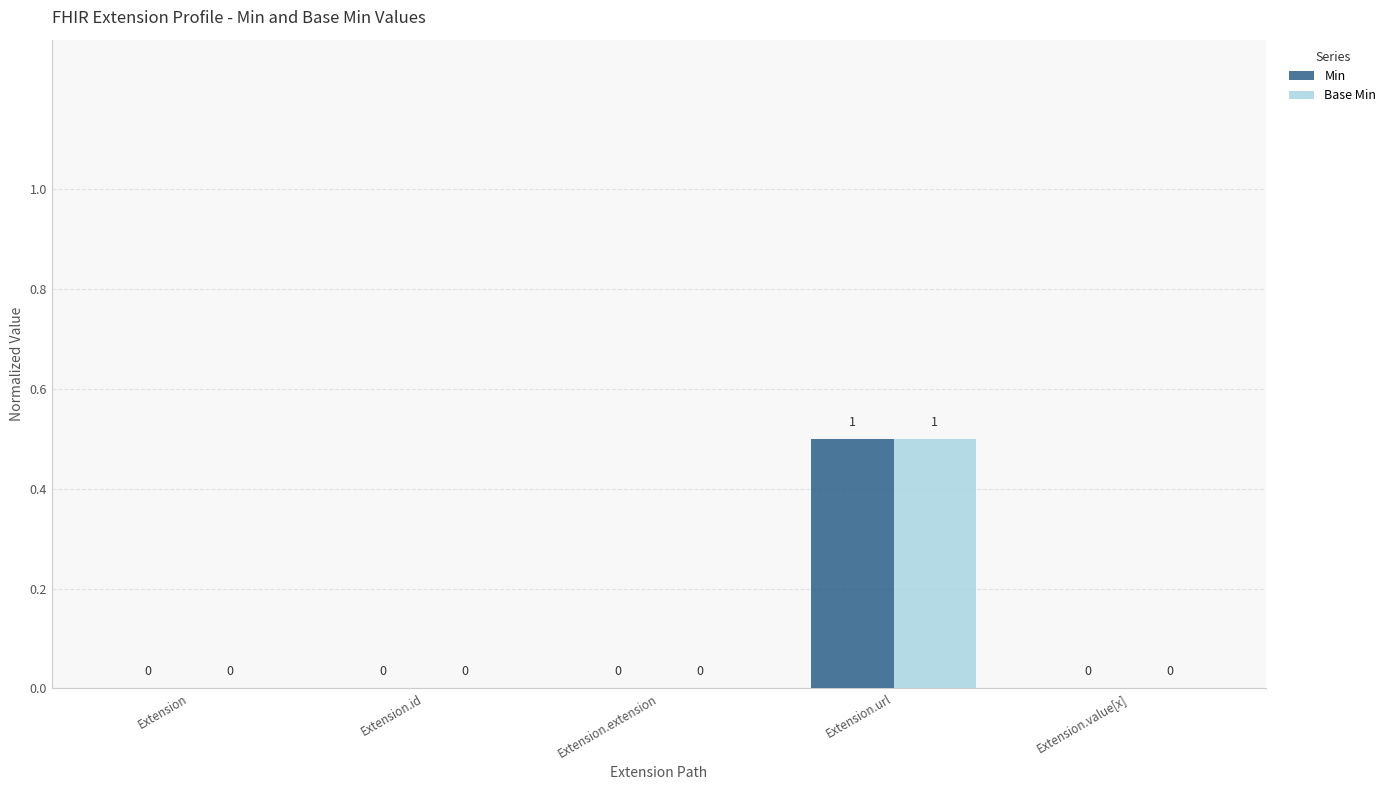

The Min series shows 0.0 at Extension. True or false?

True